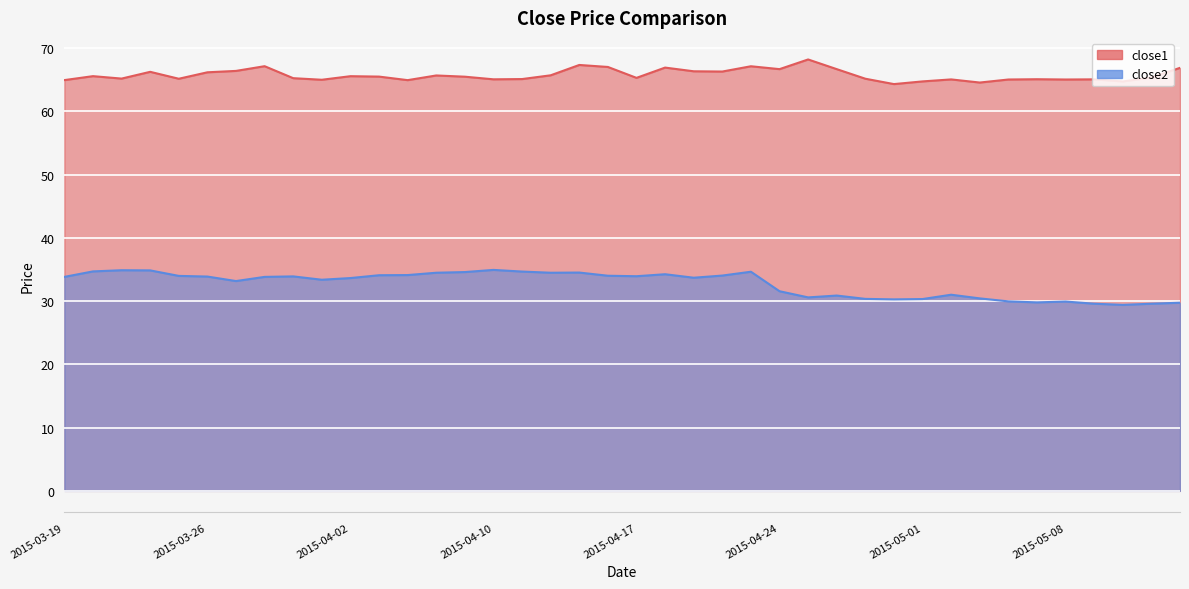

Which category has the highest value in the close2 series?

2015-04-10